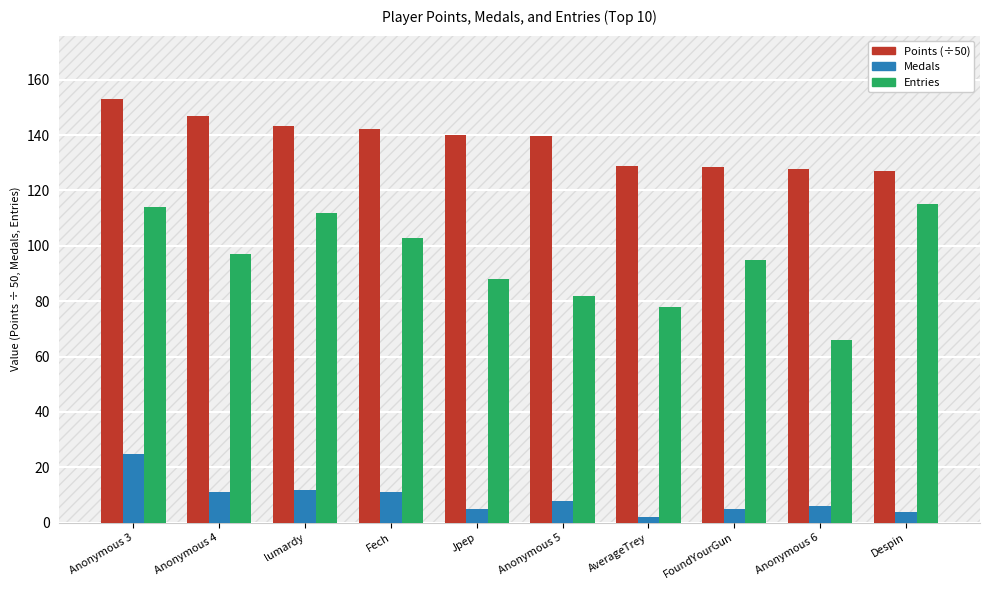

What is the label of the 9th bar from the right?

Anonymous 4